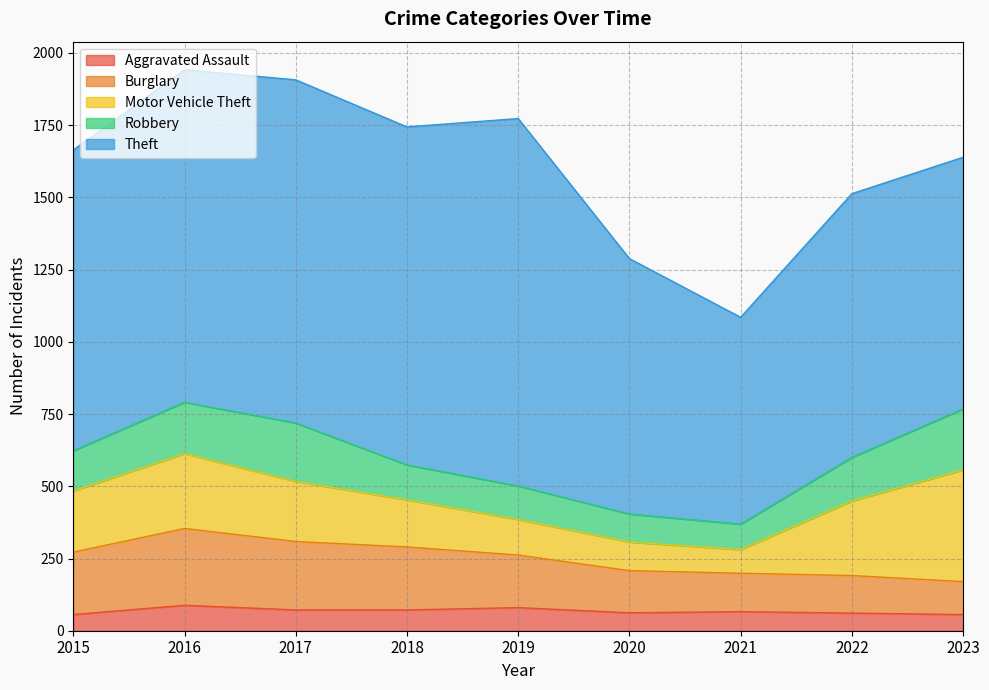

Which series has the largest total across all categories?

Theft